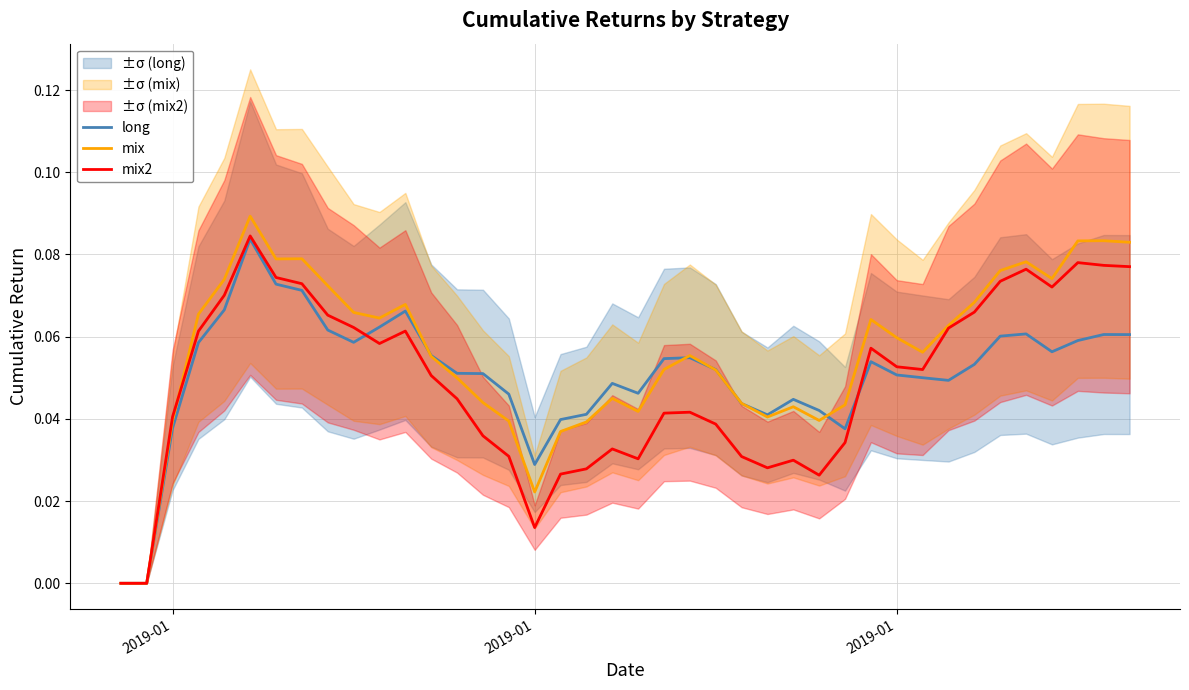

List the series in order of their overall mean, highest first.

mix, long, mix2